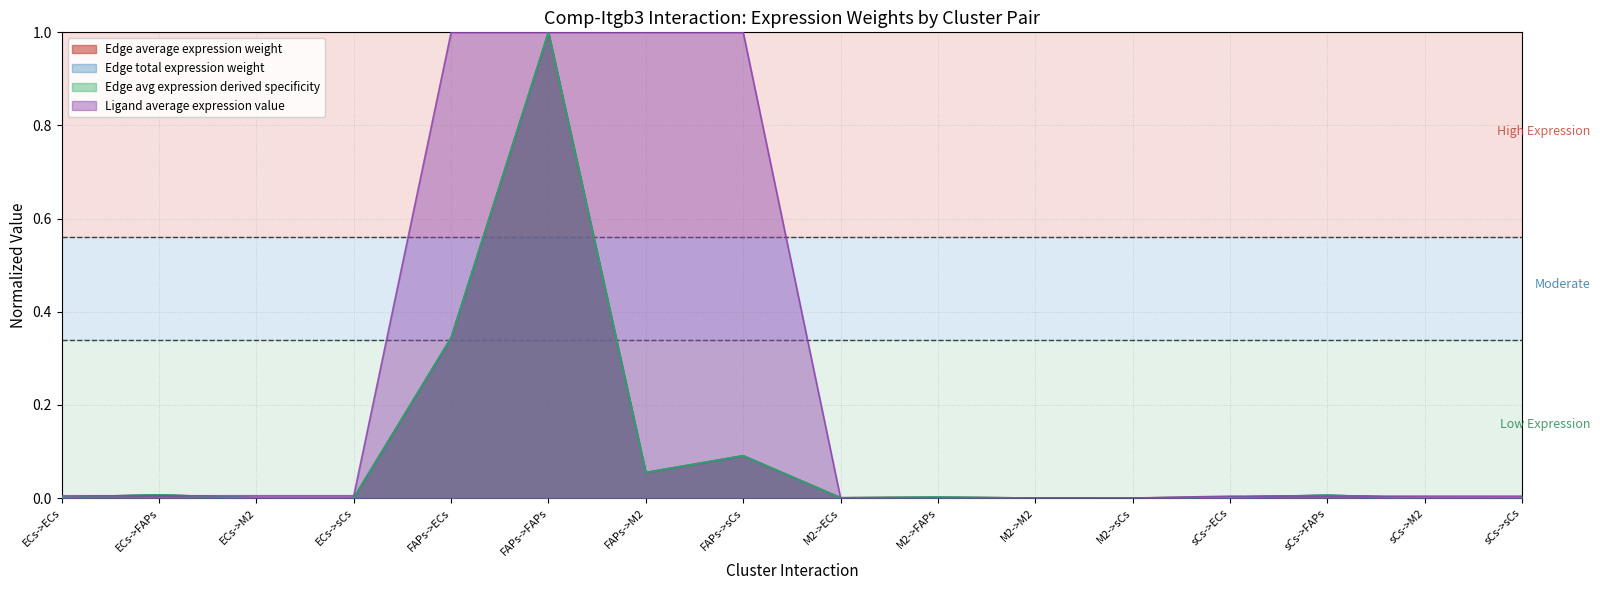

Reading left to right, what are all the values shown in this chart?

Edge average expression weight: 0.0	0.0	0.0	0.0	0.3	1.0	0.1	0.1	0.0	0.0	0.0	0.0	0.0	0.0	0.0	0.0
Edge total expression weight: 0.0	0.0	0.0	0.0	0.3	1.0	0.1	0.1	0.0	0.0	0.0	0.0	0.0	0.0	0.0	0.0
Edge avg expression derived specificity: 0.0	0.0	0.0	0.0	0.3	1.0	0.1	0.1	0.0	0.0	0.0	0.0	0.0	0.0	0.0	0.0
Ligand average expression value: 0.0	0.0	0.0	0.0	1.0	1.0	1.0	1.0	0.0	0.0	0.0	0.0	0.0	0.0	0.0	0.0